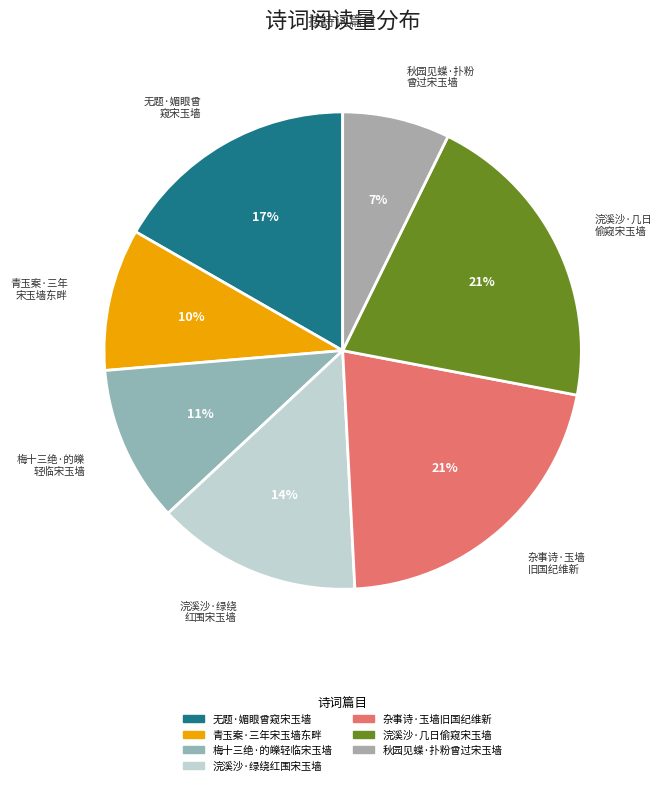

Which slice is the smallest?

秋园见蝶·扑粉曾过宋玉墙